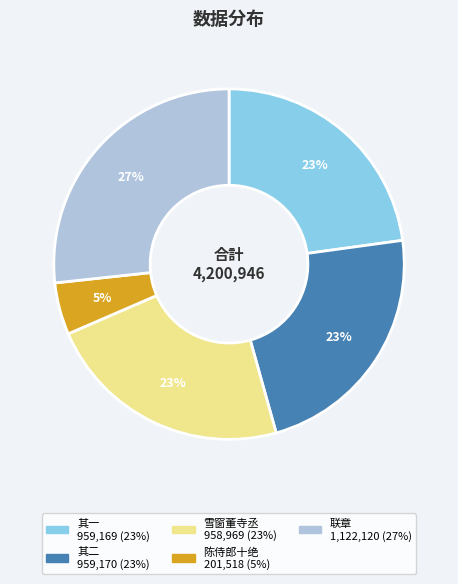

Is there a majority slice in this chart?

No